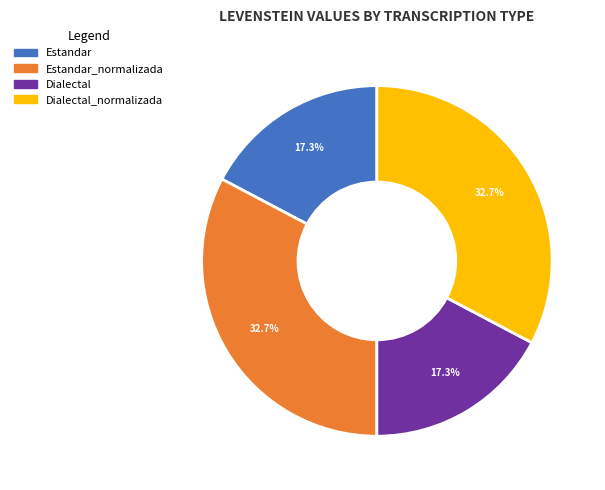

Does any single category account for the majority?

No